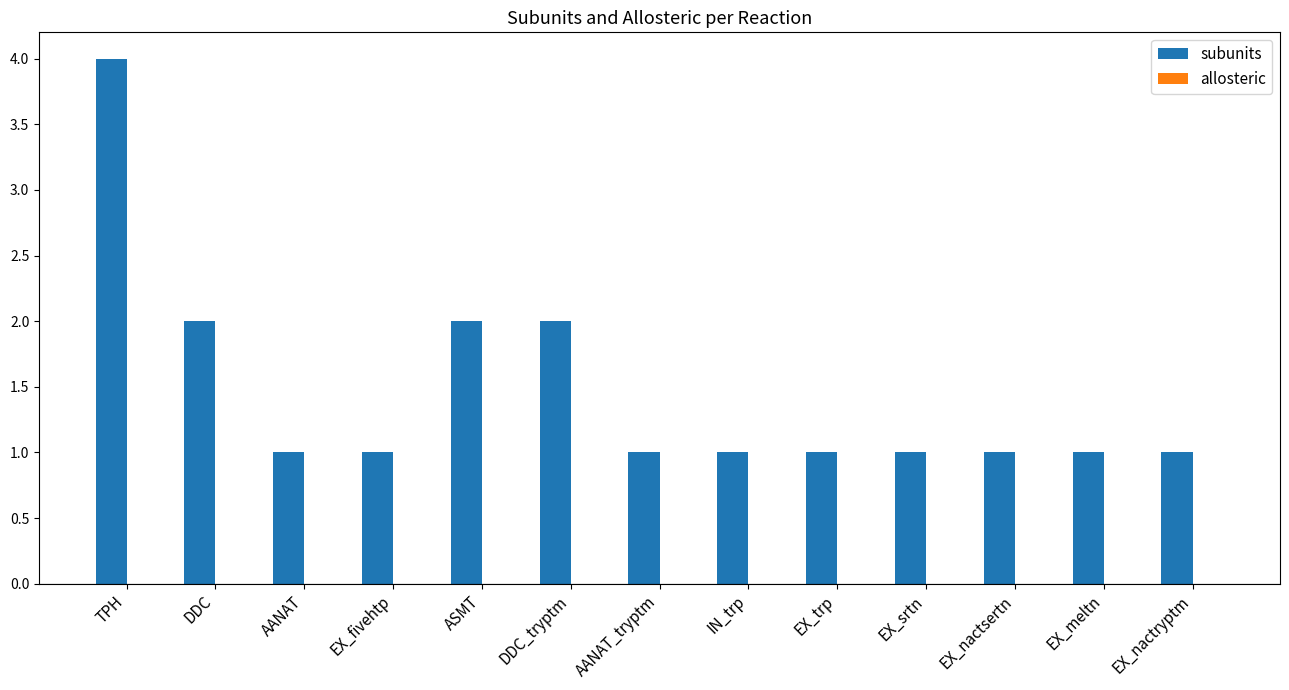

Reading left to right, extract all data points from this chart.

4	2	1	1	2	2	1	1	1	1	1	1	1